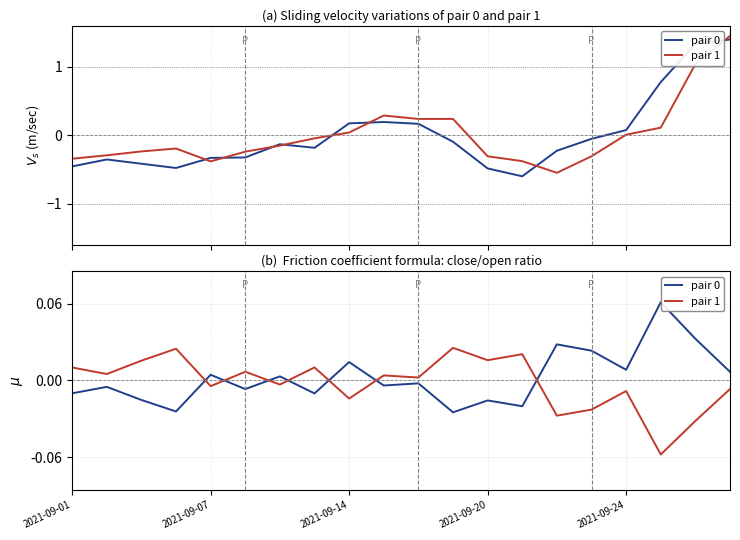

What is the difference between the maximum and minimum values in the pair 1 series?

0.1